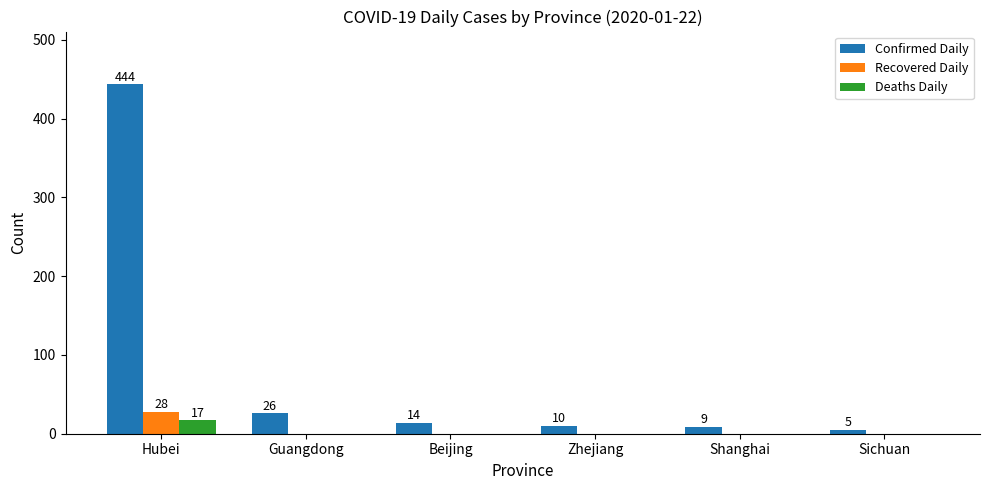

What are all the series names shown in the legend?

Confirmed Daily, Recovered Daily, Deaths Daily